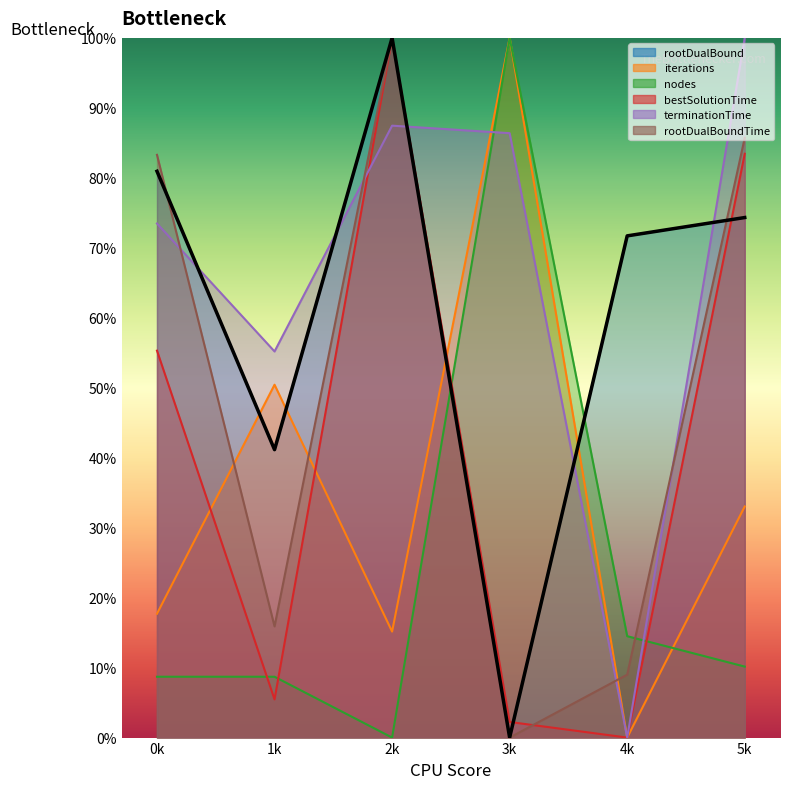

Is the value of bestSolutionTime at 3 greater than the value of iterations at 3?

No